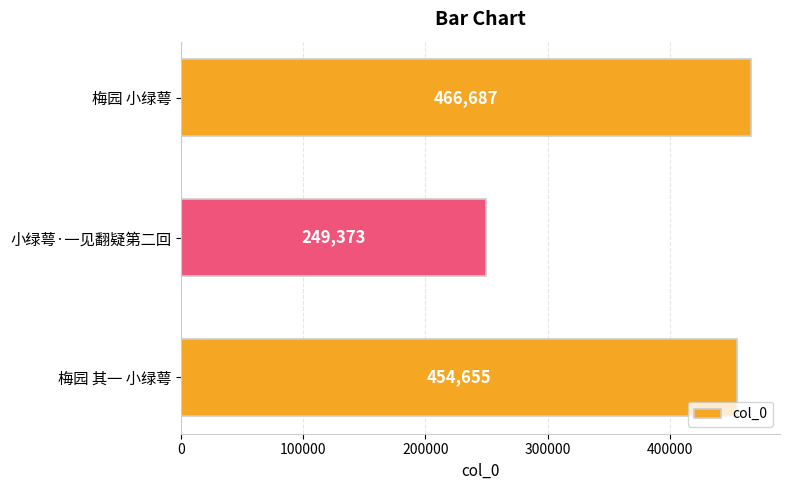

How many values are below 454655?

1